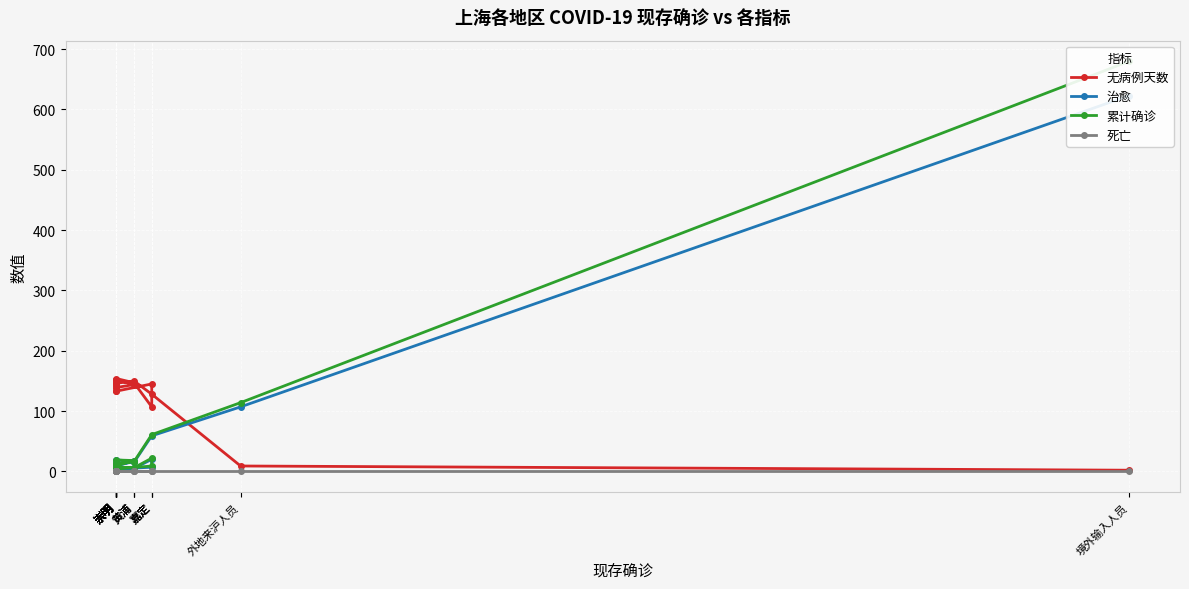

Where does the 无病例天数 series first go above 145?

黄浦